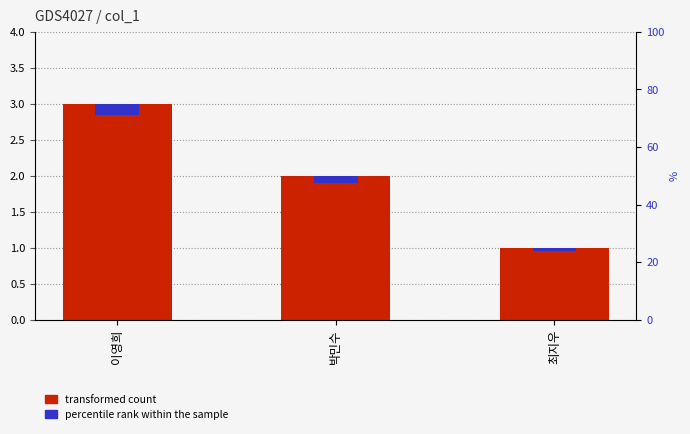

Count the percentile rank within the sample values in the range 0 to 1.

3